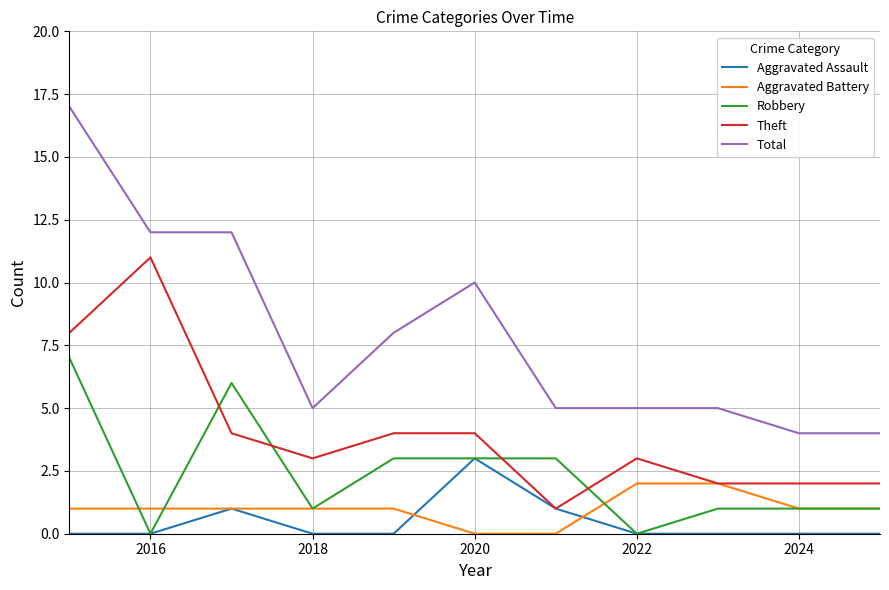

Is this an area chart (filled region under the line)?

No